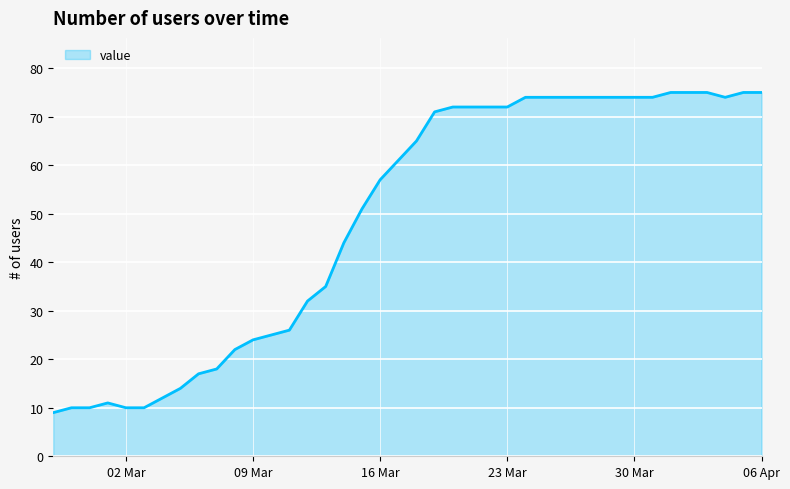

What is the minimum value shown in the chart?

9